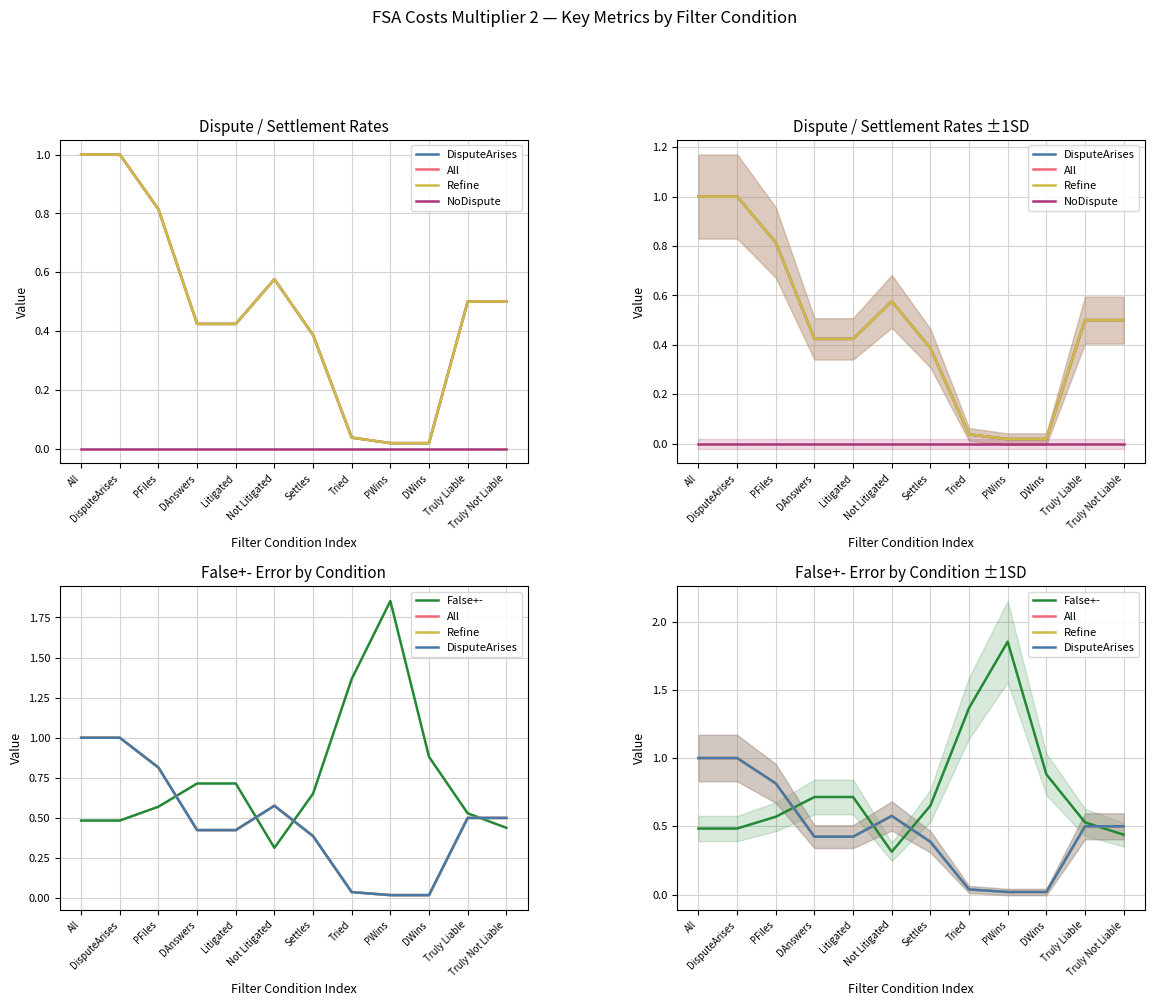

Reading right to left, what are all the values shown in this chart?

DisputeArises: 0.5	0.5	0.0	0.0	0.0	0.4	0.6	0.4	0.4	0.8	1.0	1.0
All: 0.5	0.5	0.0	0.0	0.0	0.4	0.6	0.4	0.4	0.8	1.0	1.0
Refine: 0.5	0.5	0.0	0.0	0.0	0.4	0.6	0.4	0.4	0.8	1.0	1.0
NoDispute: 0.0	0.0	0.0	0.0	0.0	0.0	0.0	0.0	0.0	0.0	0.0	0.0
False+-: 0.4	0.5	0.9	1.9	1.4	0.7	0.3	0.7	0.7	0.6	0.5	0.5